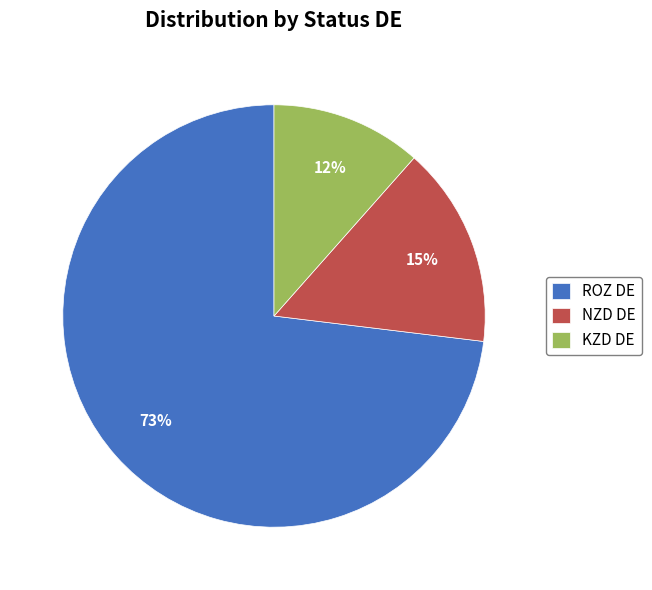

Is it true that NZD DE is 2% of the pie?

False